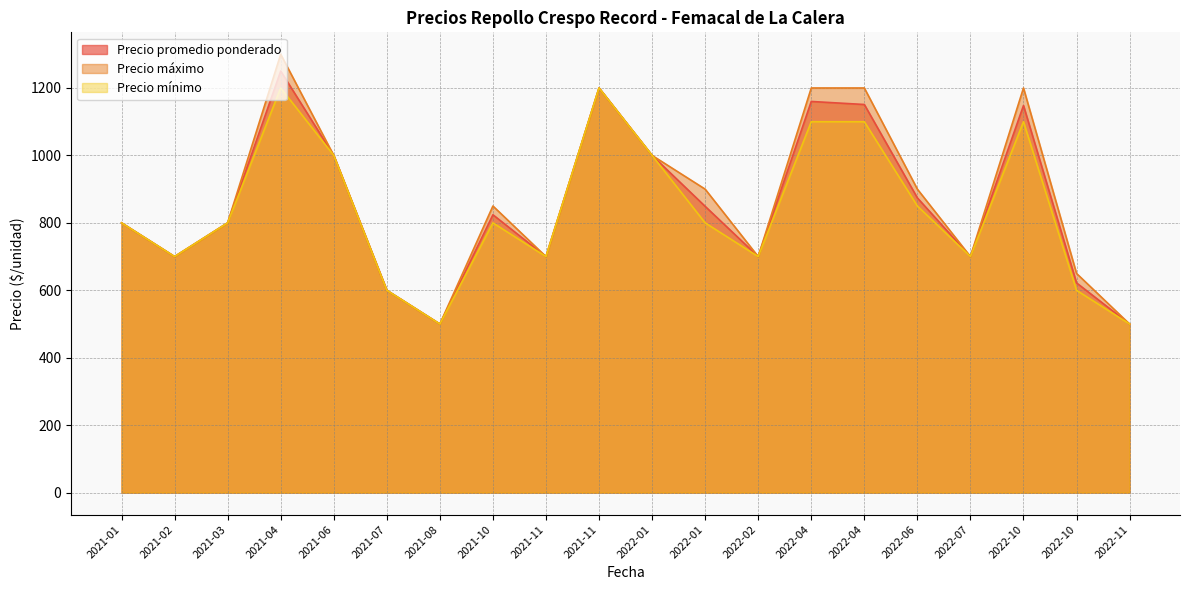

What is the value of the Precio mínimo point at the 9th from the left?

700